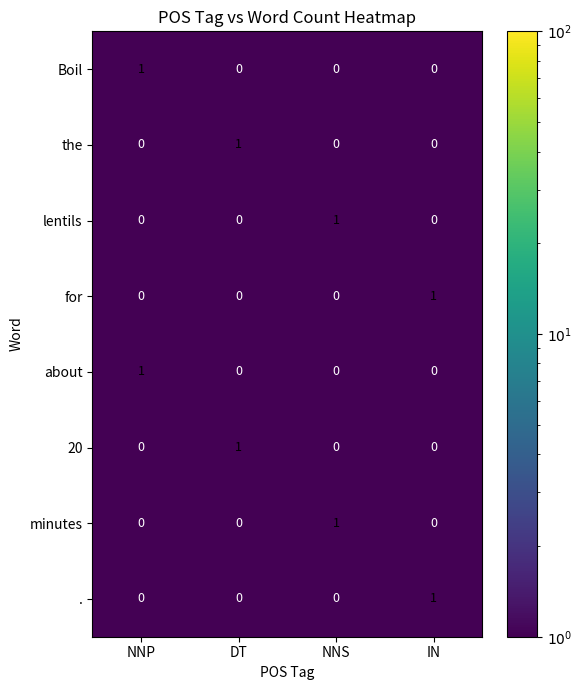

Count the minutes values in the range 0 to 1.

4